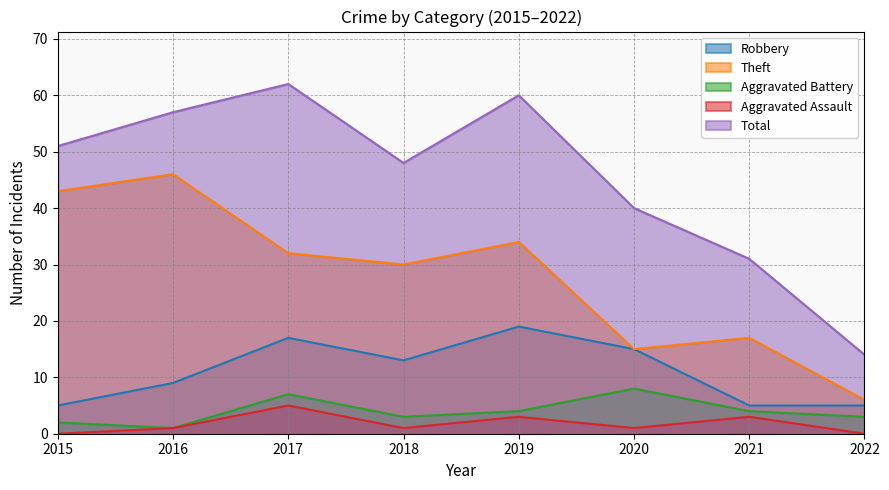

The value of Aggravated Battery at 2019 is 7. True or false?

False